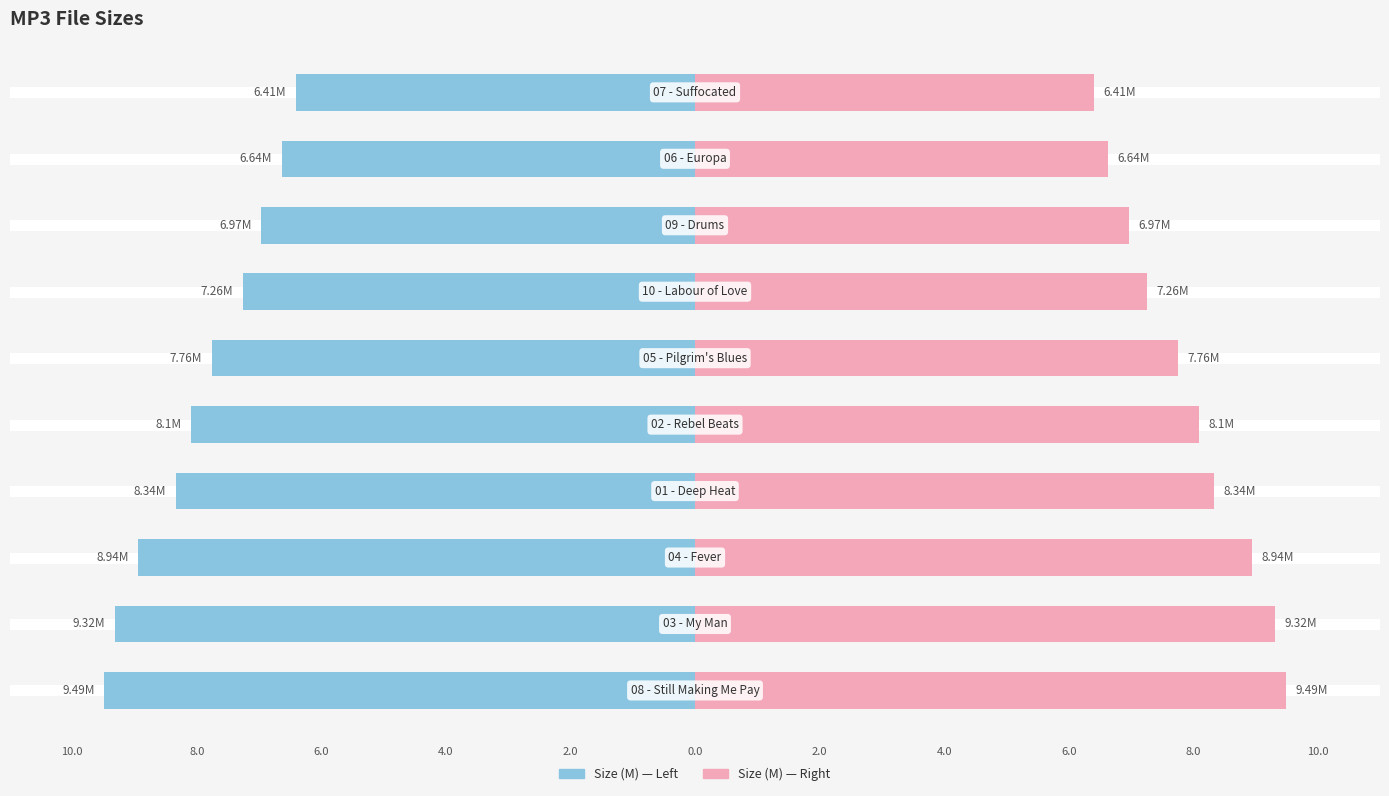

How many values in the Size Left series are below -7?

7